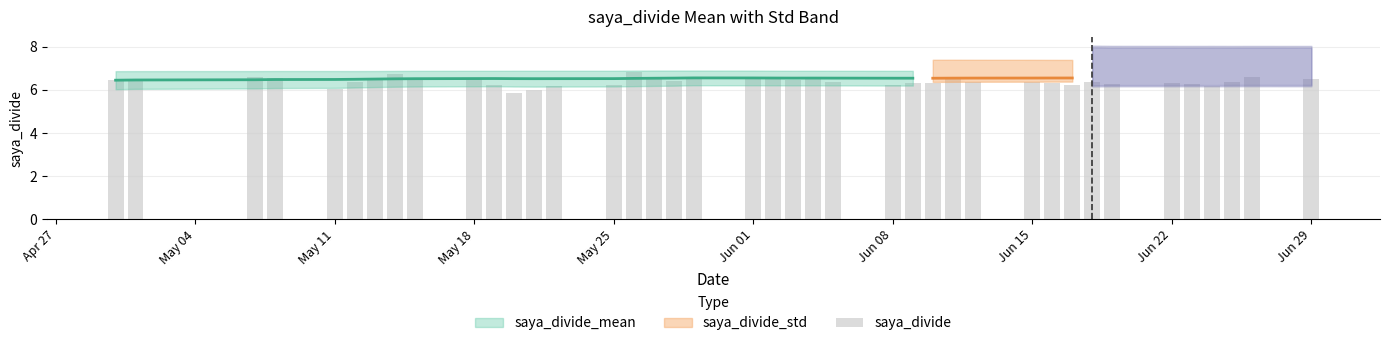

How many values are below 6?

1